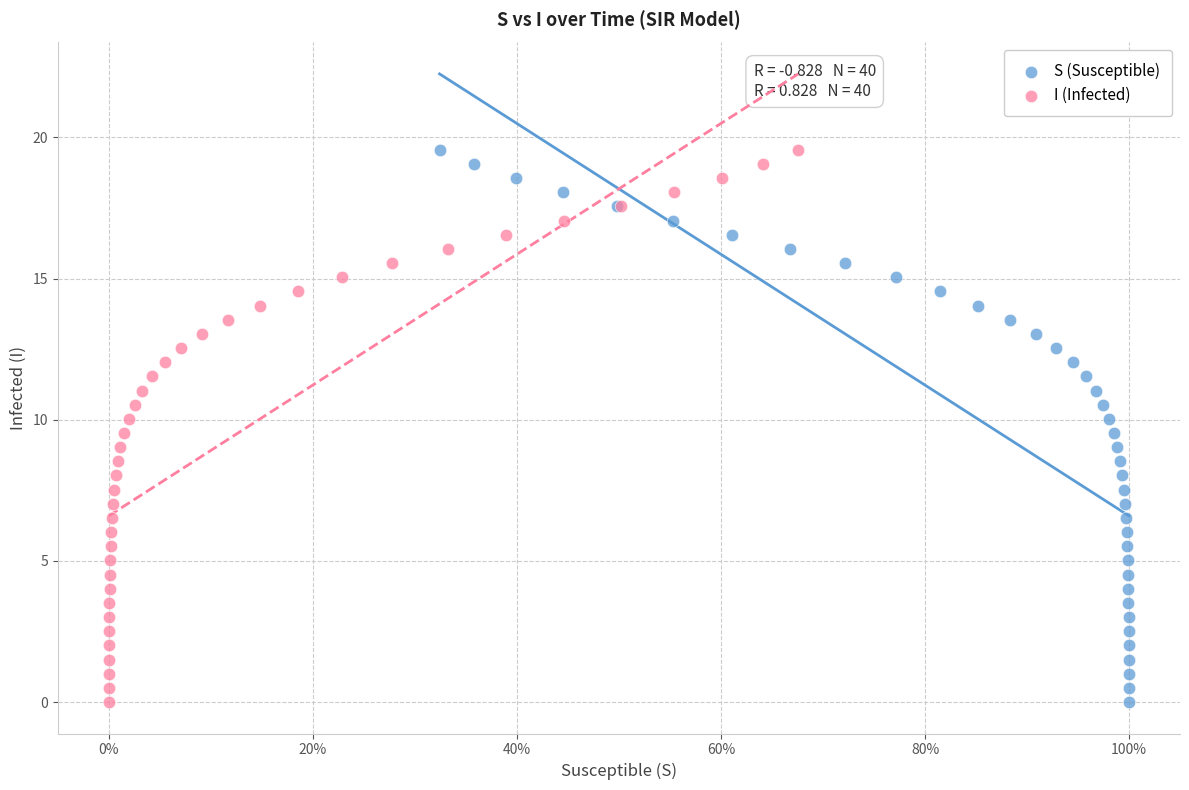

What are all the series names shown in the legend?

S (Susceptible), I (Infected)